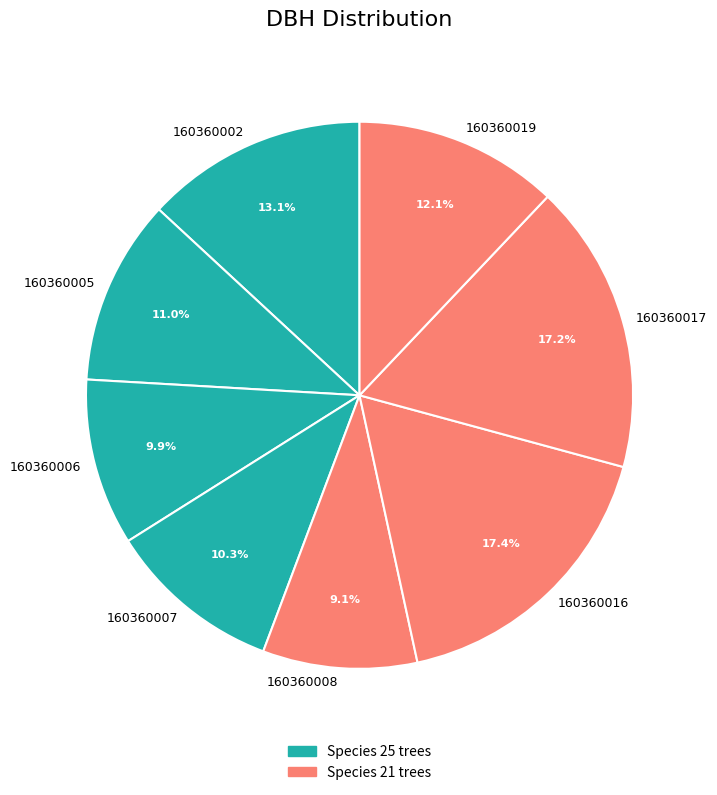

Between 160360016 and 160360005, which is larger?

160360016